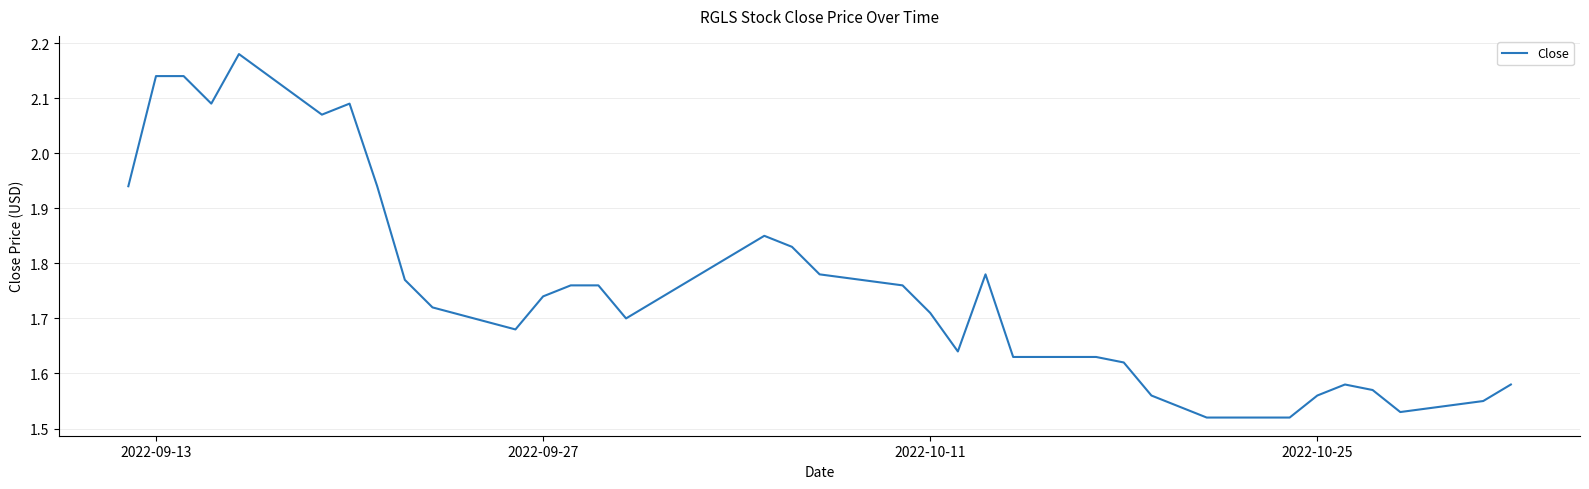

What is the difference between the maximum and minimum values?

0.7